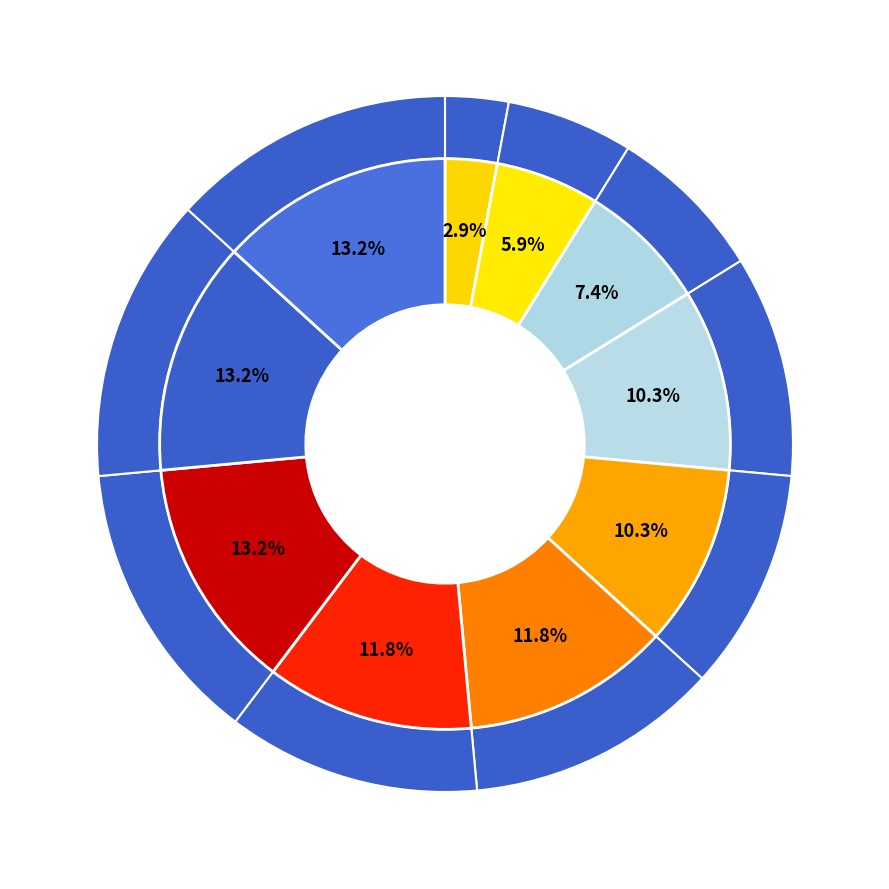

What percentage do 52 and 208 together represent?

13.2%